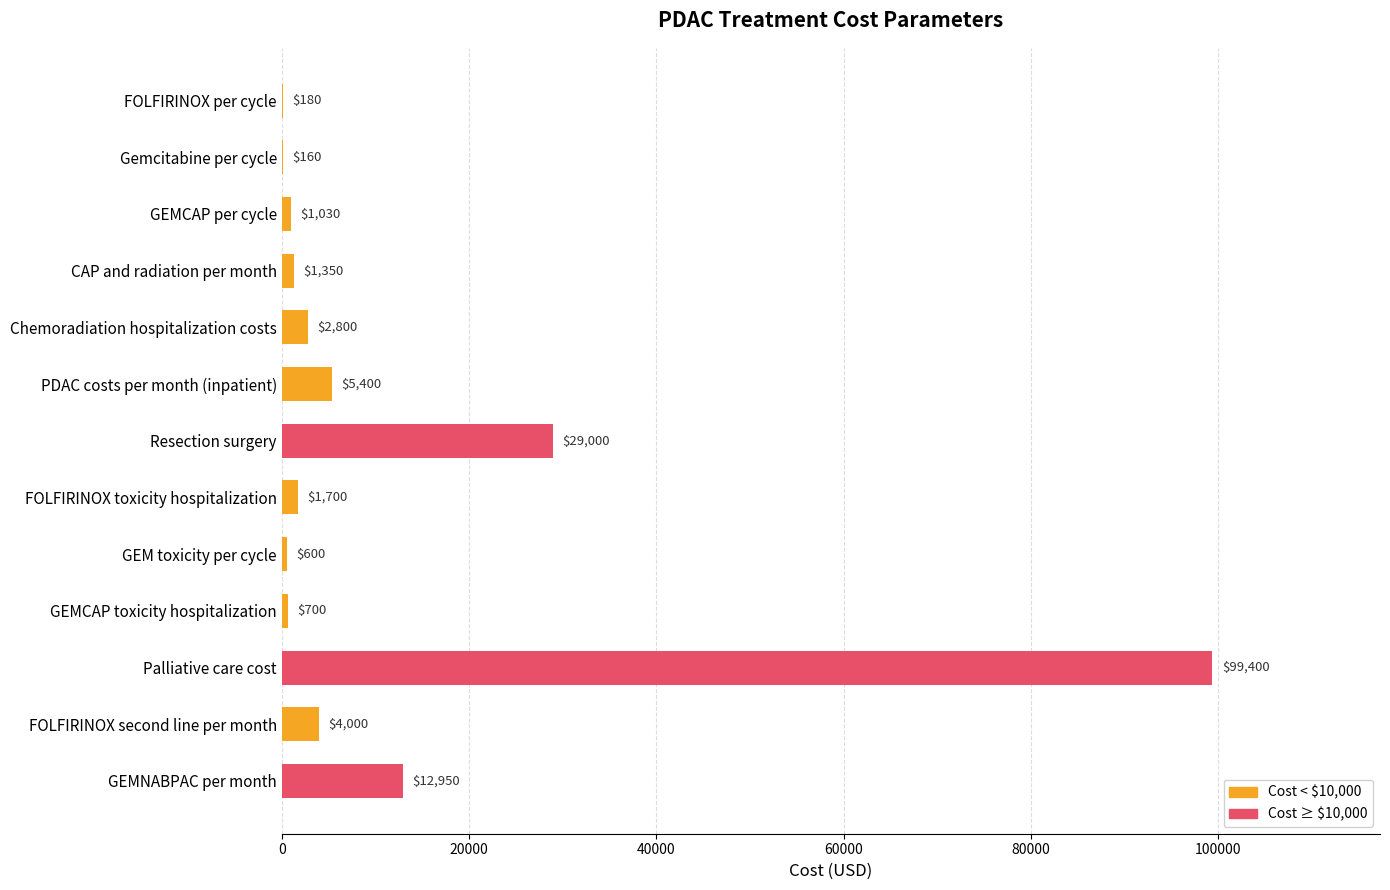

Rank the categories by value from highest to lowest.

Palliative care cost, Resection surgery, GEMNABPAC per month, PDAC costs per month (inpatient), FOLFIRINOX second line per month, Chemoradiation hospitalization costs, FOLFIRINOX toxicity hospitalization, CAP and radiation per month, GEMCAP per cycle, GEMCAP toxicity hospitalization, GEM toxicity per cycle, FOLFIRINOX per cycle, Gemcitabine per cycle